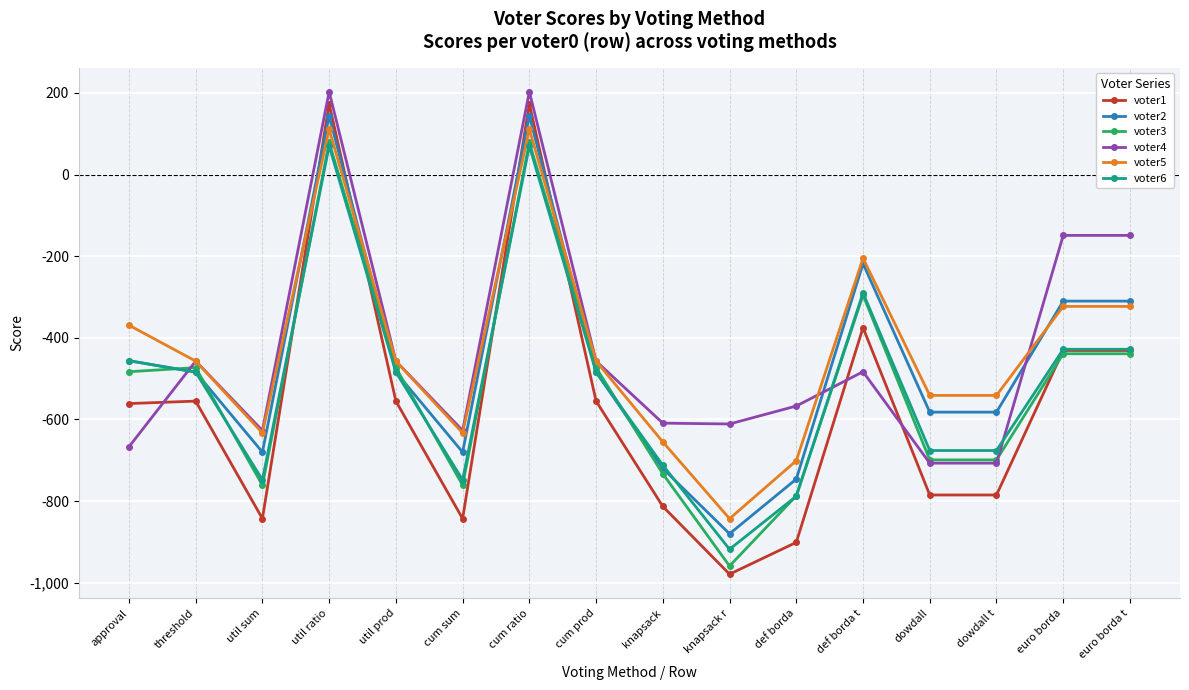

Which category has the lowest value in the voter6 series?

knapsack r